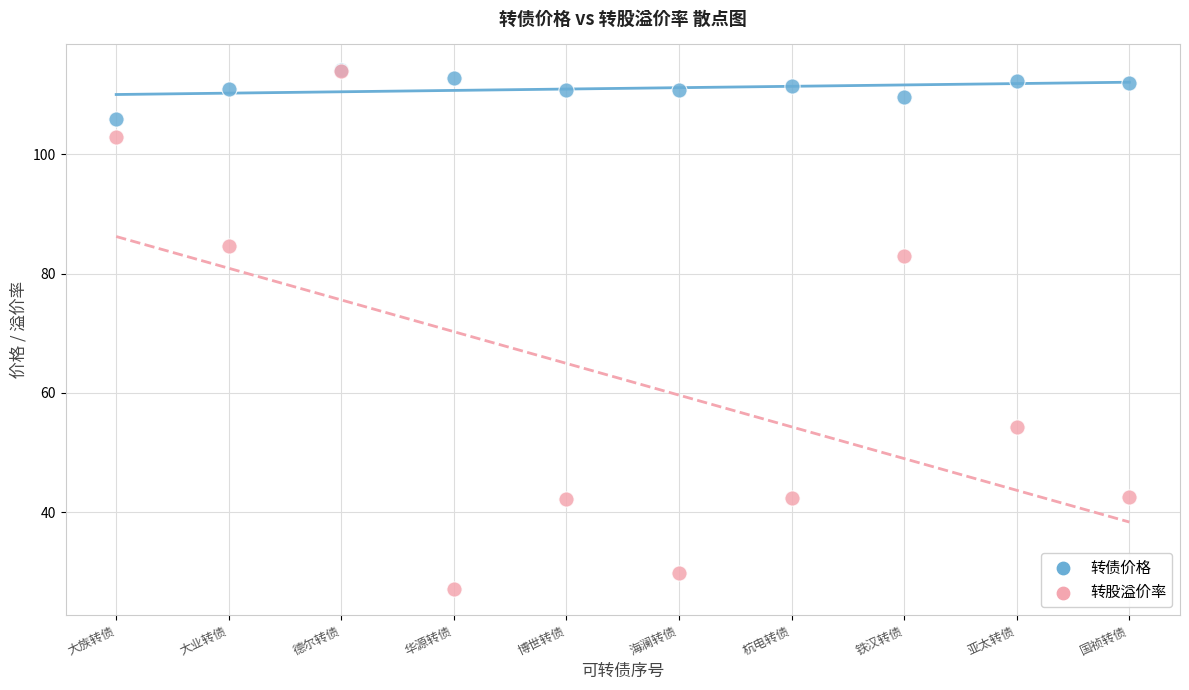

Which series contains the lowest Y value?

转股溢价率